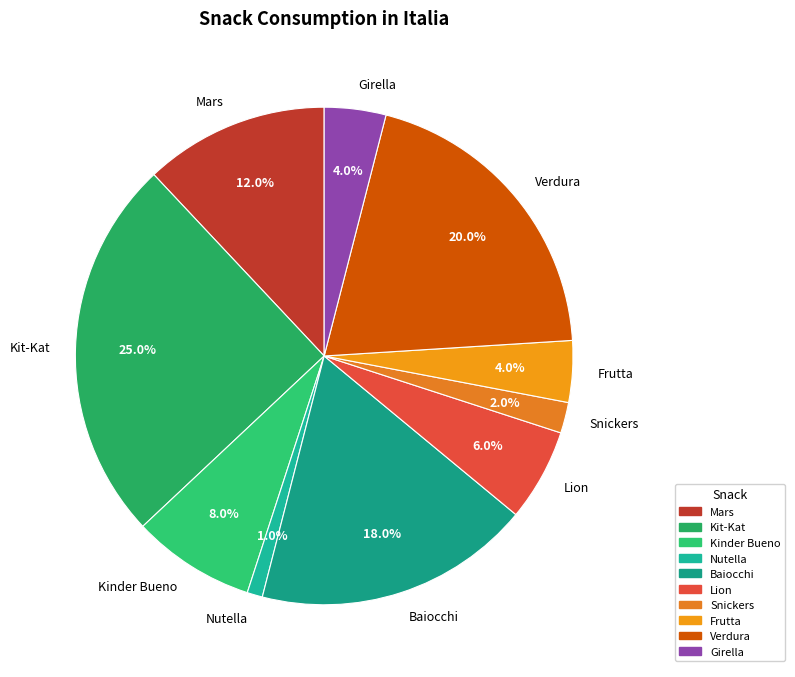

To the nearest percent, what portion does Nutella represent?

1%